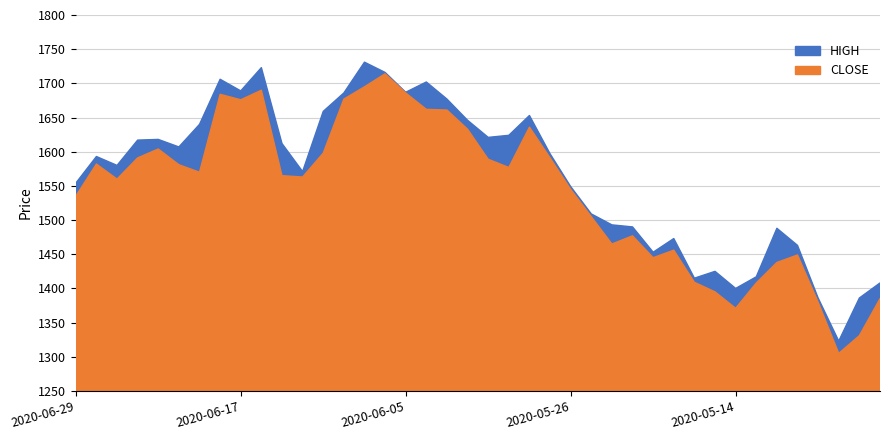

What is the sum of all HIGH values?

18677